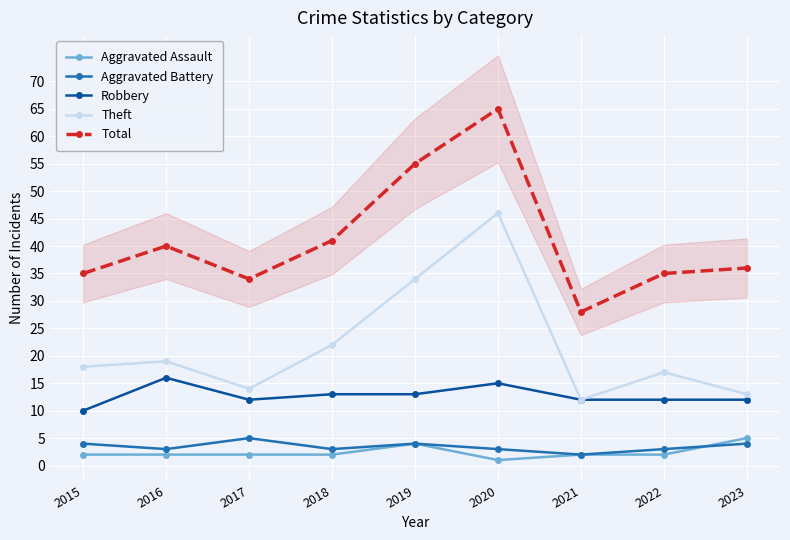

How many distinct data groups are displayed?

5